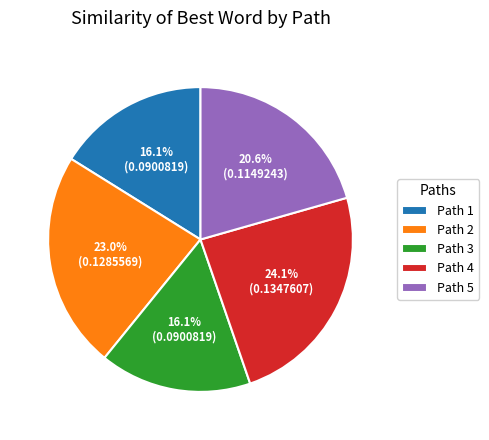

To the nearest percent, what is the average slice percentage?

20%